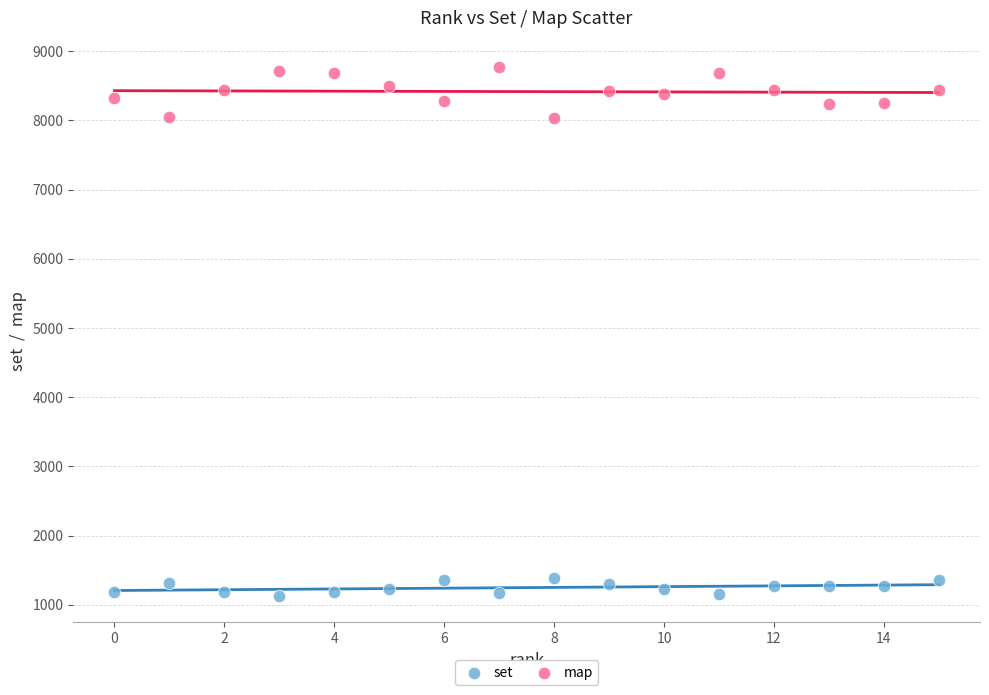

Which series reaches the maximum Y coordinate?

map